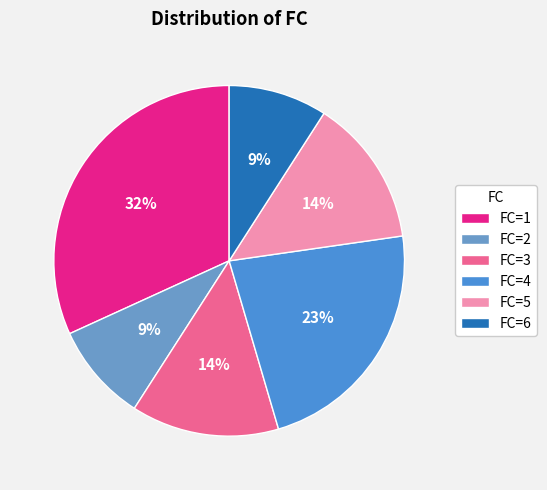

How many segments does this pie chart have?

6